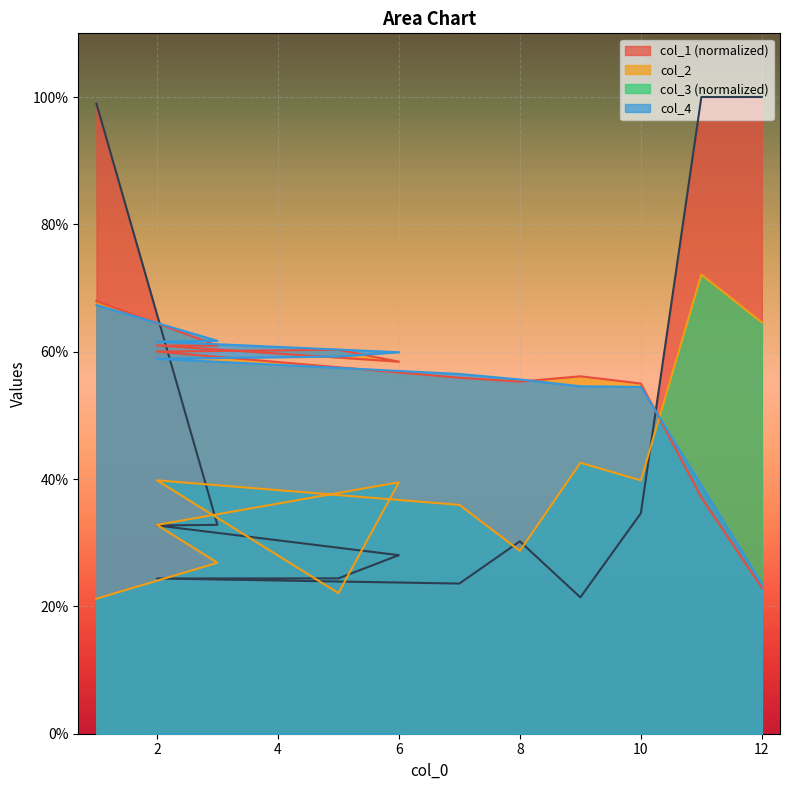

What is the difference between the highest and lowest values at 5?

0.4